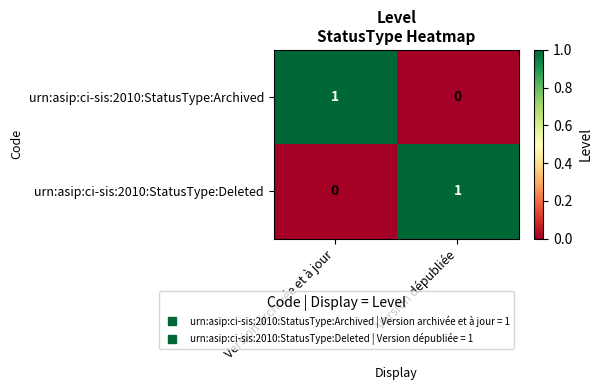

At which label is urn:asip:ci-sis:2010:StatusType:Archived closest to 0?

Version dépubliée